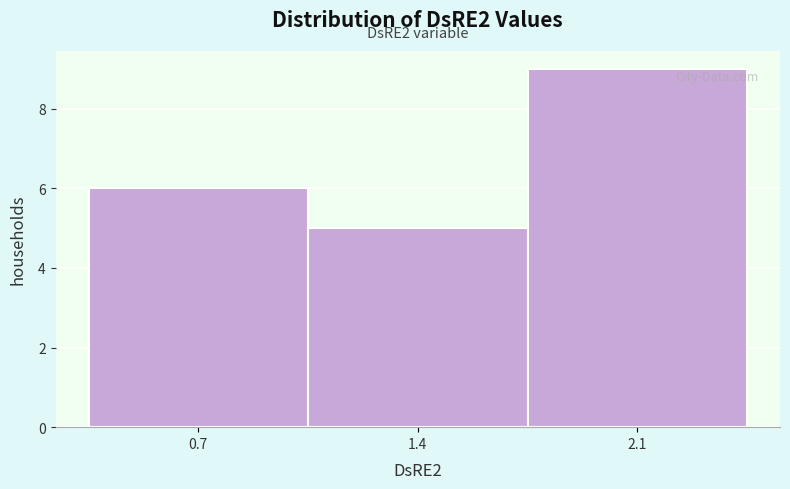

Reading right to left, extract all data points from this chart.

2.1=9	1.4=5	0.7=6